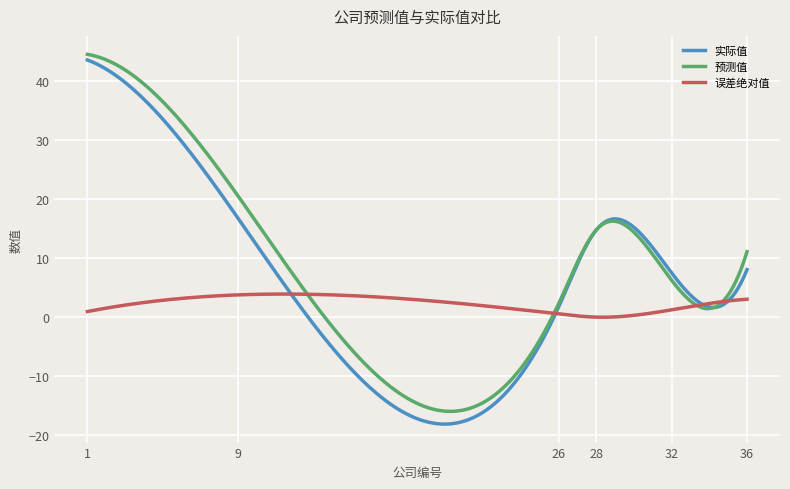

Which series has the largest range (max minus min)?

实际值